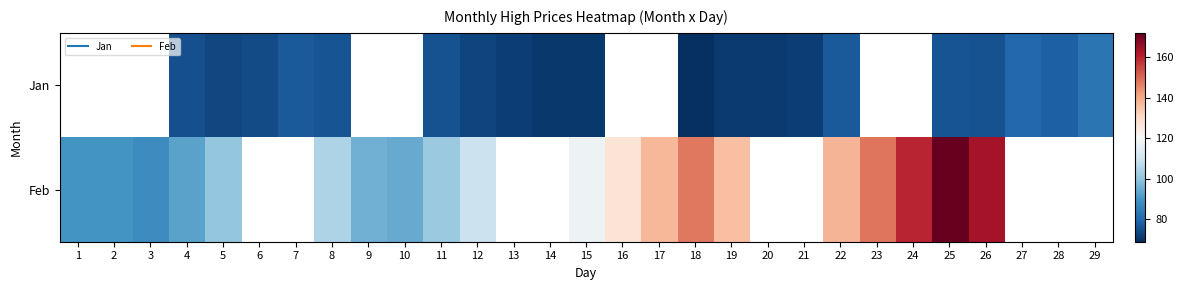

The value of Feb at 23 is 257.5. True or false?

False